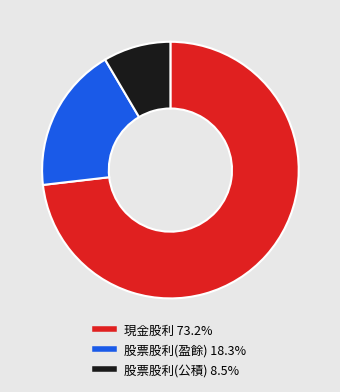

Is it true that 股票股利(盈餘) is 18% of the pie?

True